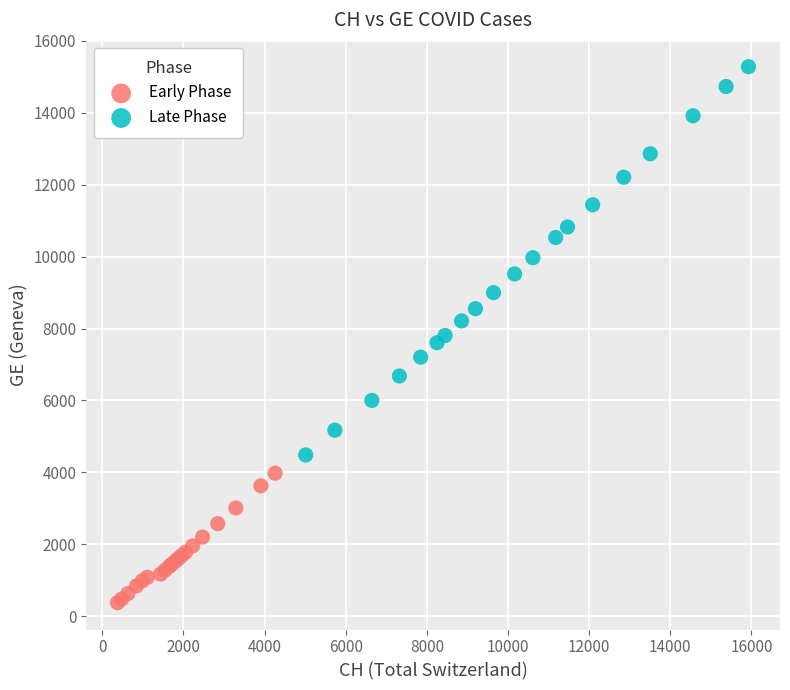

What are all the series names shown in the legend?

Early Phase, Late Phase